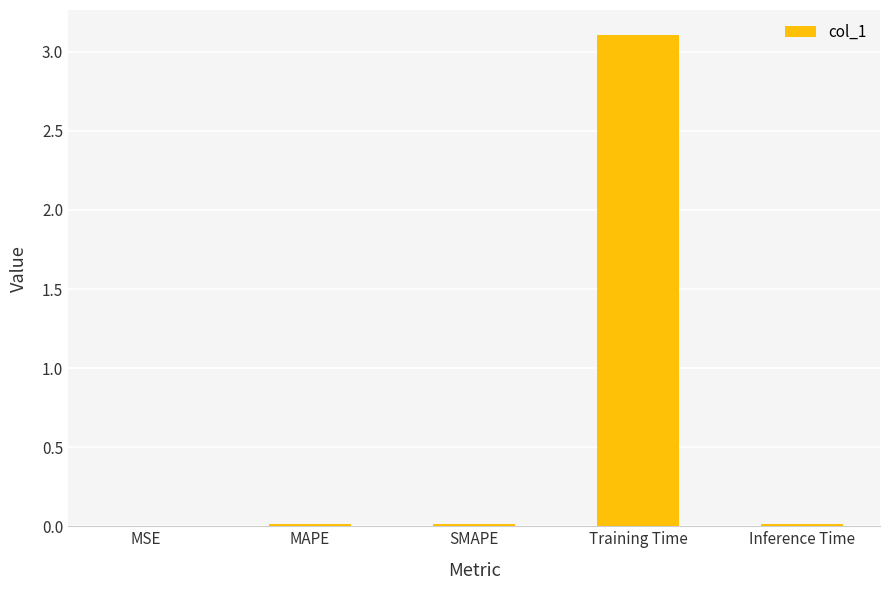

Which has a higher value, SMAPE or Training Time?

Training Time